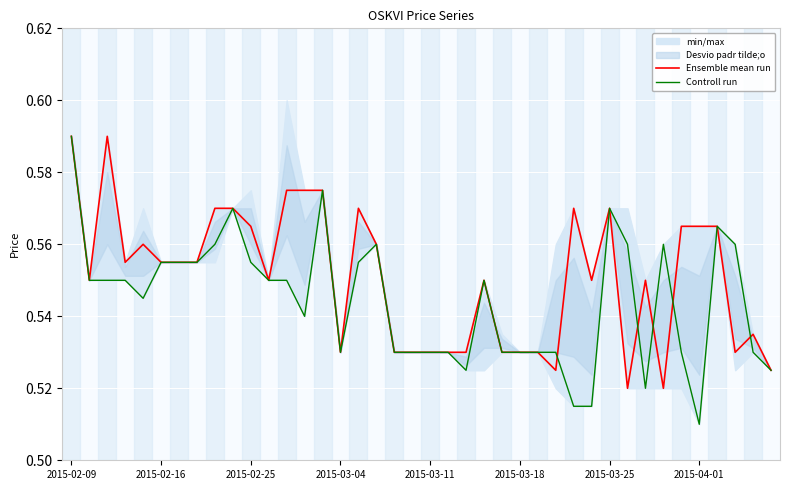

The Ensemble mean run series shows 0.9 at 2015-04-01. True or false?

False